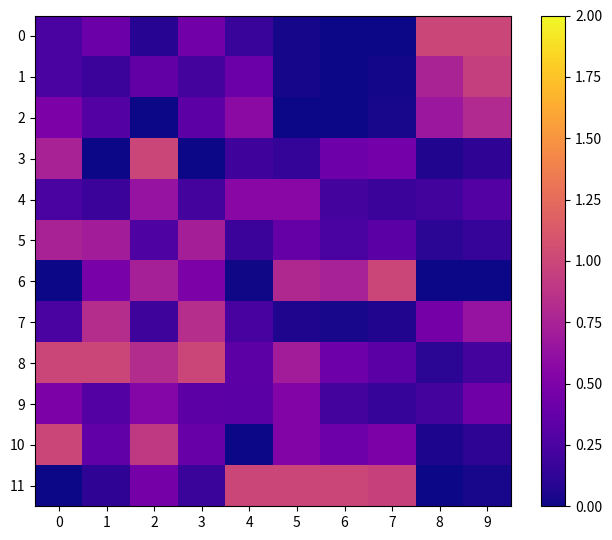

Reading left to right, extract all data points from this chart.

0: 0=0.2	1=0.4	2=0.1	3=0.4	4=0.2	5=0.0	6=0.0	7=0.0	8=1.0	9=1.0
1: 0=0.2	1=0.2	2=0.4	3=0.2	4=0.4	5=0.0	6=0.0	7=0.0	8=0.8	9=0.9
2: 0=0.5	1=0.3	2=0.0	3=0.3	4=0.6	5=0.0	6=0.0	7=0.0	8=0.7	9=0.8
3: 0=0.7	1=0.0	2=1.0	3=0.0	4=0.2	5=0.1	6=0.4	7=0.4	8=0.1	9=0.1
4: 0=0.2	1=0.2	2=0.6	3=0.2	4=0.6	5=0.6	6=0.2	7=0.2	8=0.2	9=0.3
5: 0=0.7	1=0.7	2=0.3	3=0.7	4=0.2	5=0.4	6=0.2	7=0.3	8=0.1	9=0.1
6: 0=0.0	1=0.5	2=0.7	3=0.5	4=0.0	5=0.8	6=0.7	7=1.0	8=0.0	9=0.0
7: 0=0.2	1=0.8	2=0.2	3=0.8	4=0.2	5=0.1	6=0.0	7=0.1	8=0.5	9=0.6
8: 0=1.0	1=1.0	2=0.8	3=1.0	4=0.3	5=0.7	6=0.4	7=0.3	8=0.1	9=0.2
9: 0=0.5	1=0.3	2=0.5	3=0.3	4=0.3	5=0.5	6=0.2	7=0.2	8=0.2	9=0.4
10: 0=1.0	1=0.4	2=0.9	3=0.4	4=0.0	5=0.5	6=0.4	7=0.5	8=0.1	9=0.1
11: 0=0.0	1=0.1	2=0.5	3=0.2	4=1.0	5=1.0	6=1.0	7=1.0	8=0.0	9=0.0